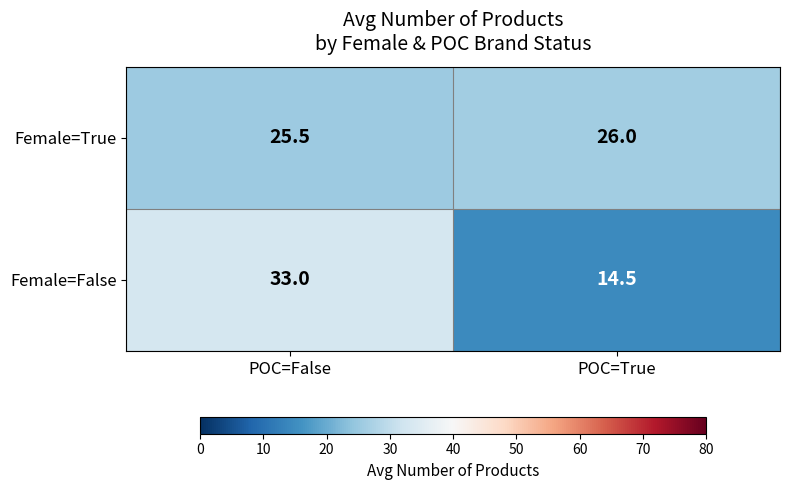

What is the minimum value shown in the chart?

14.5